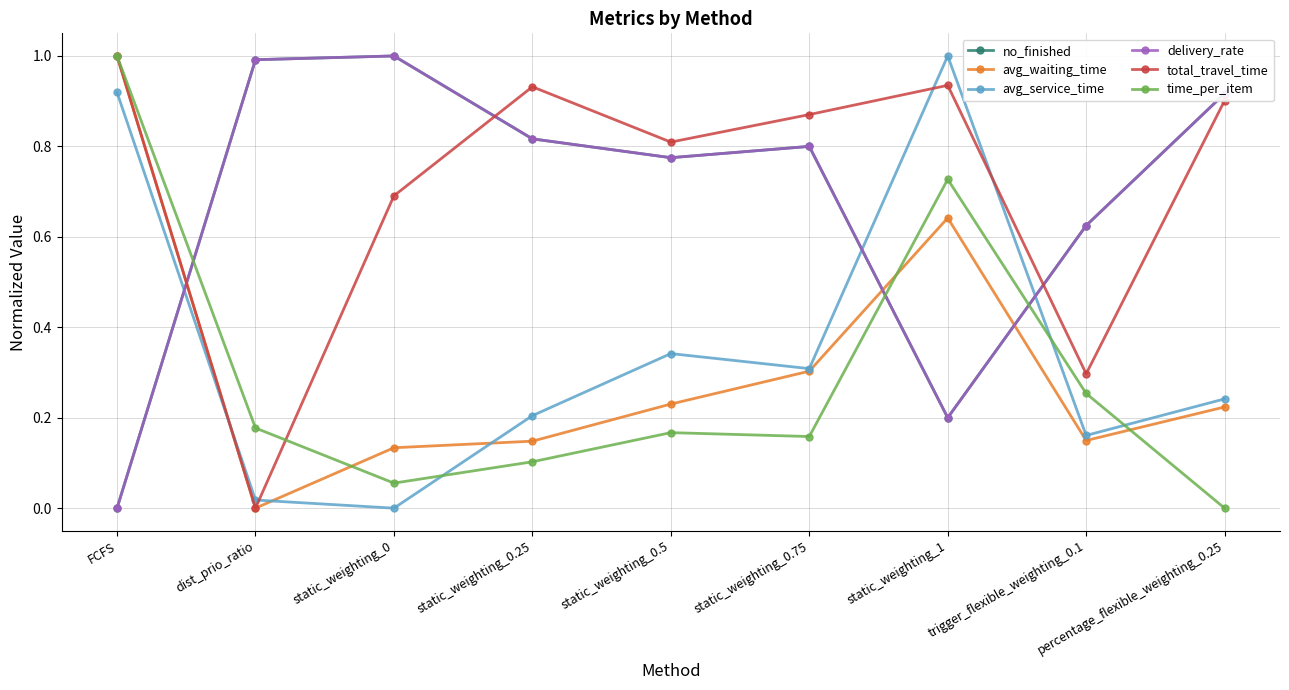

True or false: no_finished and total_travel_time intersect in this chart.

True